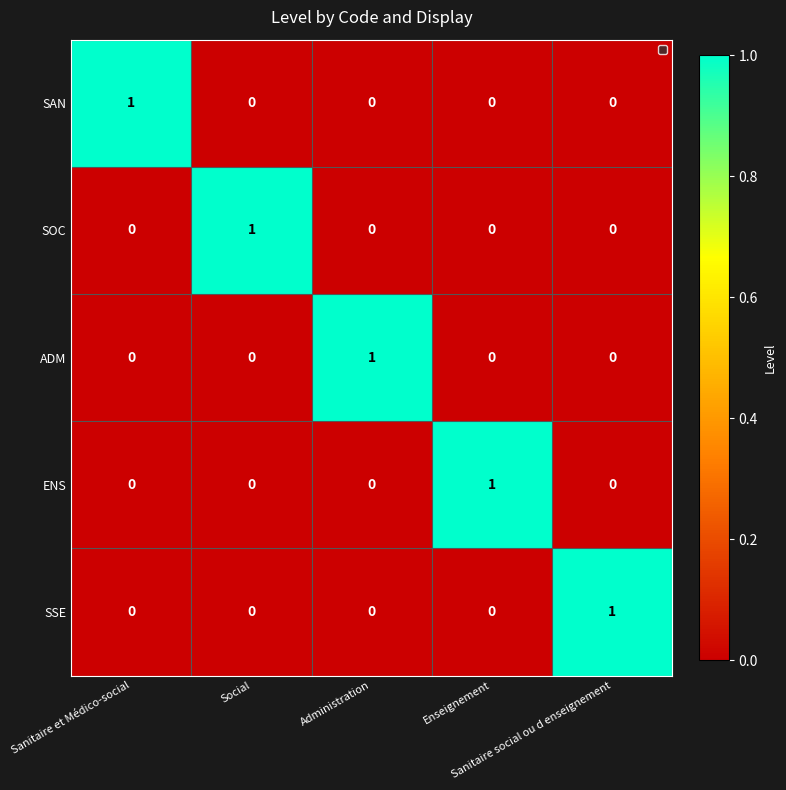

At how many categories does at least one series exceed 0?

5